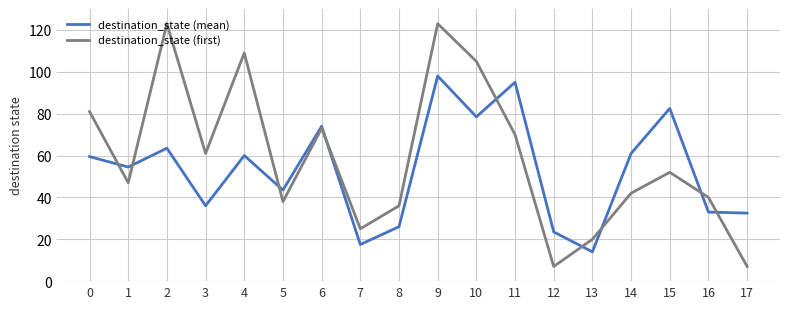

Rank the series at 17 from lowest to highest value.

destination_state (first), destination_state (mean)